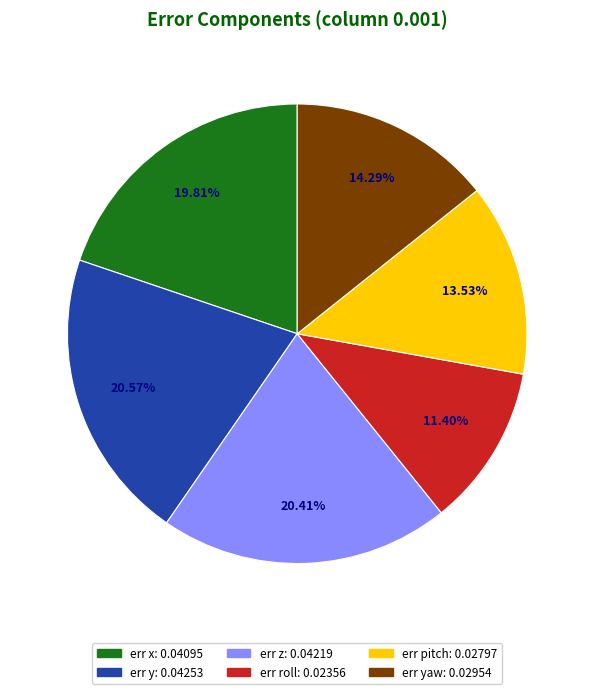

Is there any slice that represents more than half of the pie?

No